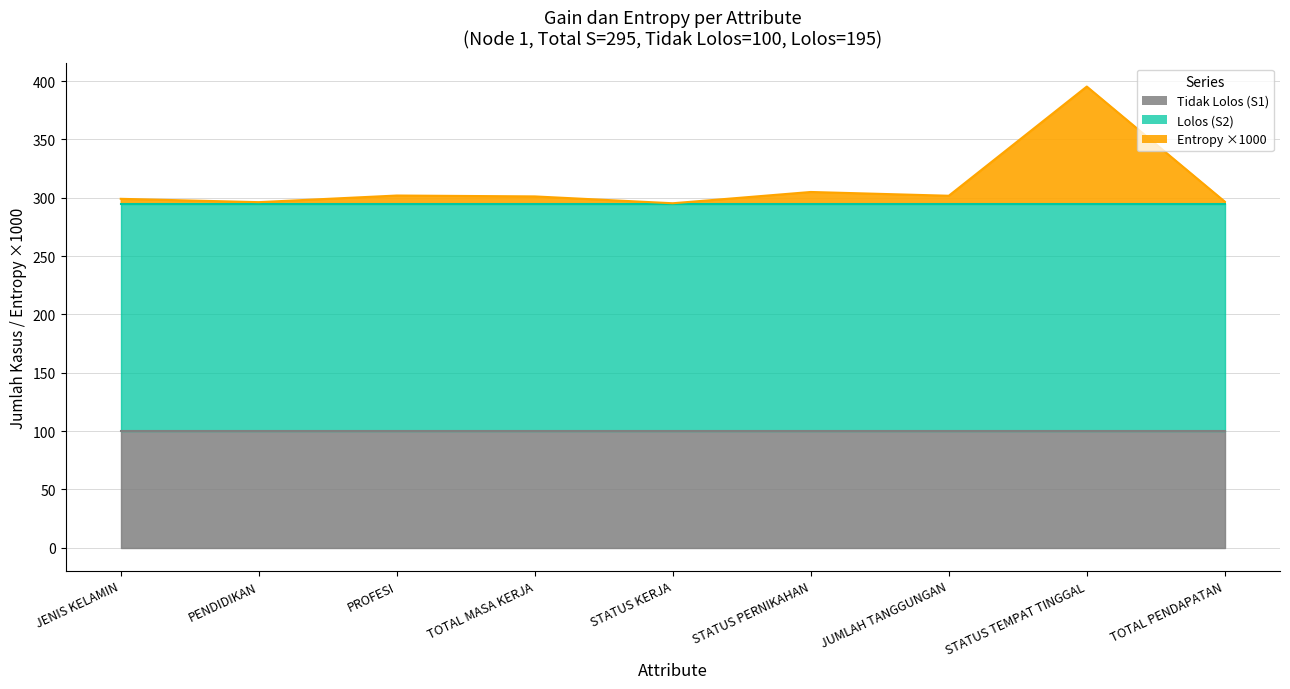

List the series in order of their overall mean, highest first.

Lolos (S2), Tidak Lolos (S1), Entropy